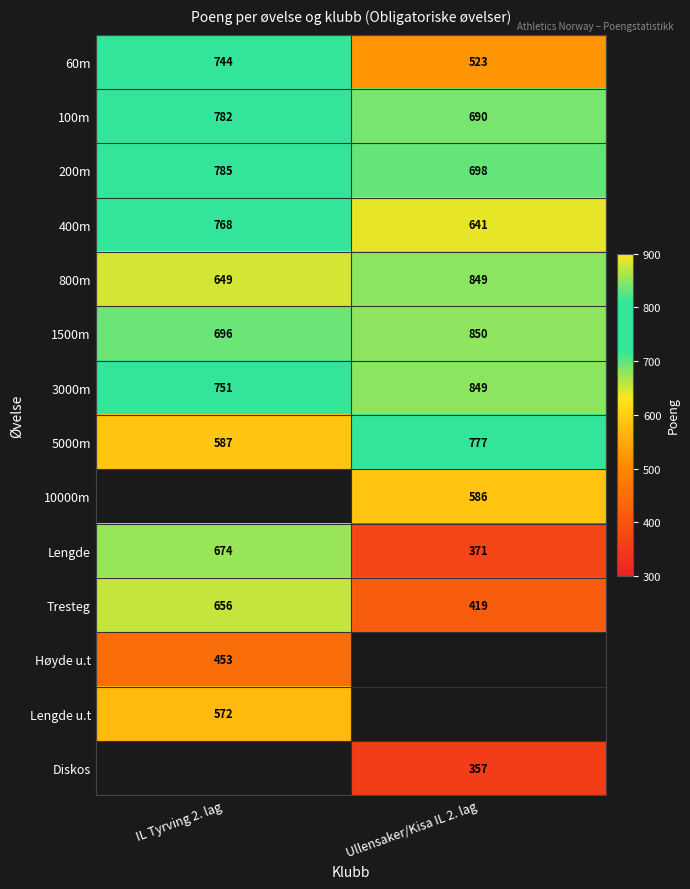

The 3000m series shows 487.0 at Ullensaker/Kisa IL 2. lag. True or false?

False